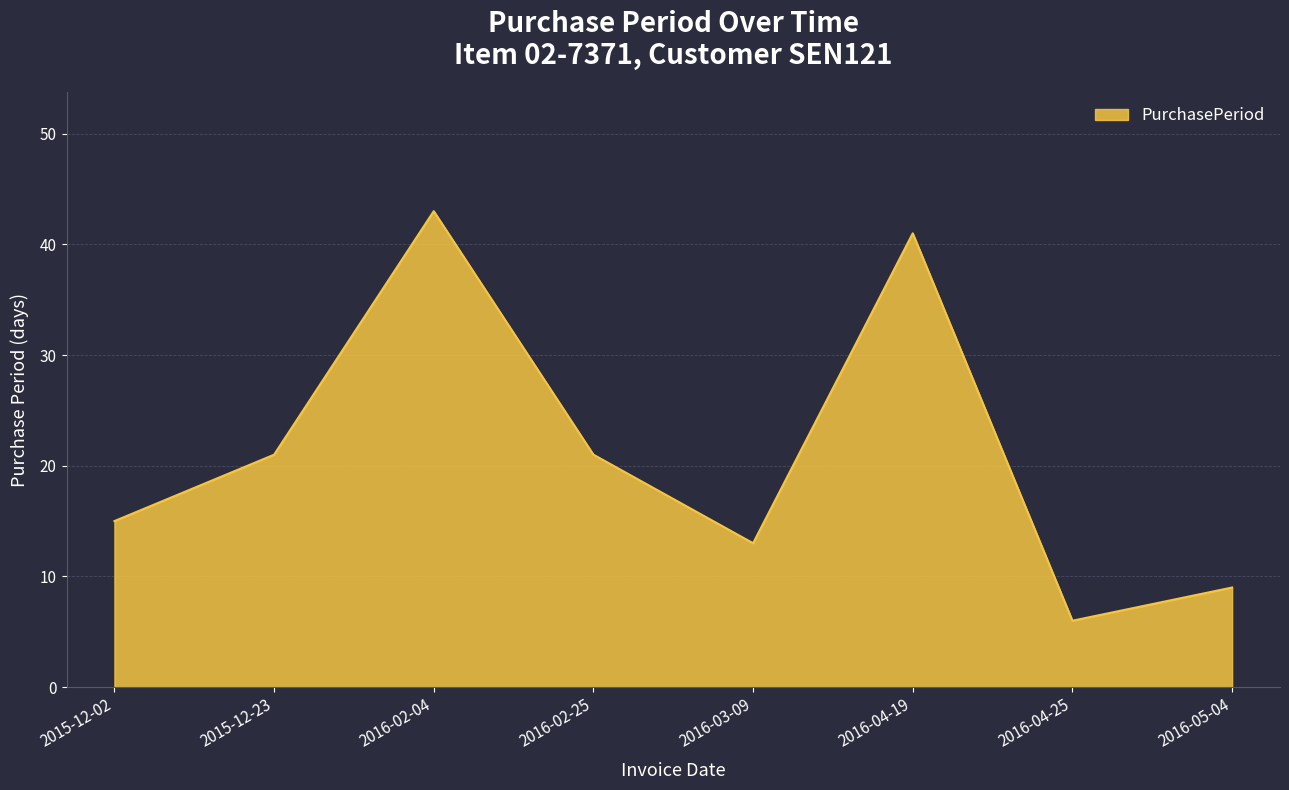

Reading left to right, what are all the values shown in this chart?

15	21	43	21	13	41	6	9